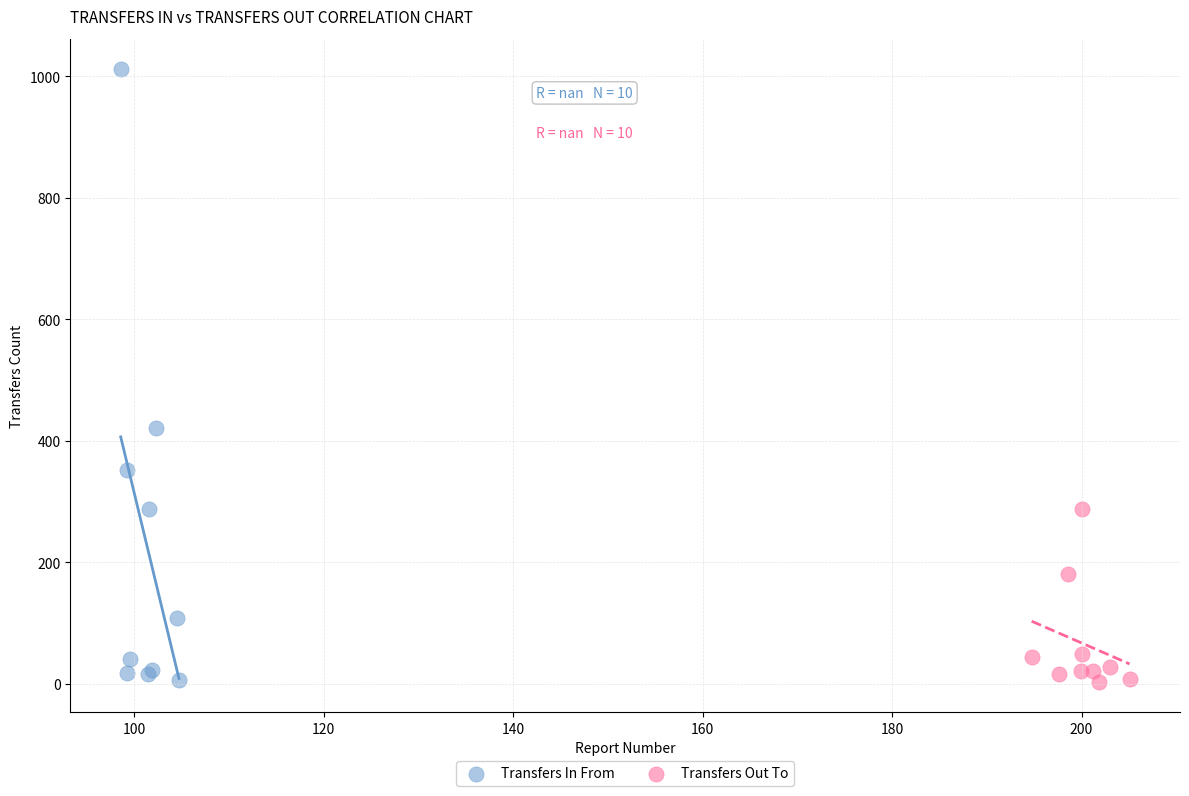

Which series reaches the maximum Y coordinate?

Transfers In From